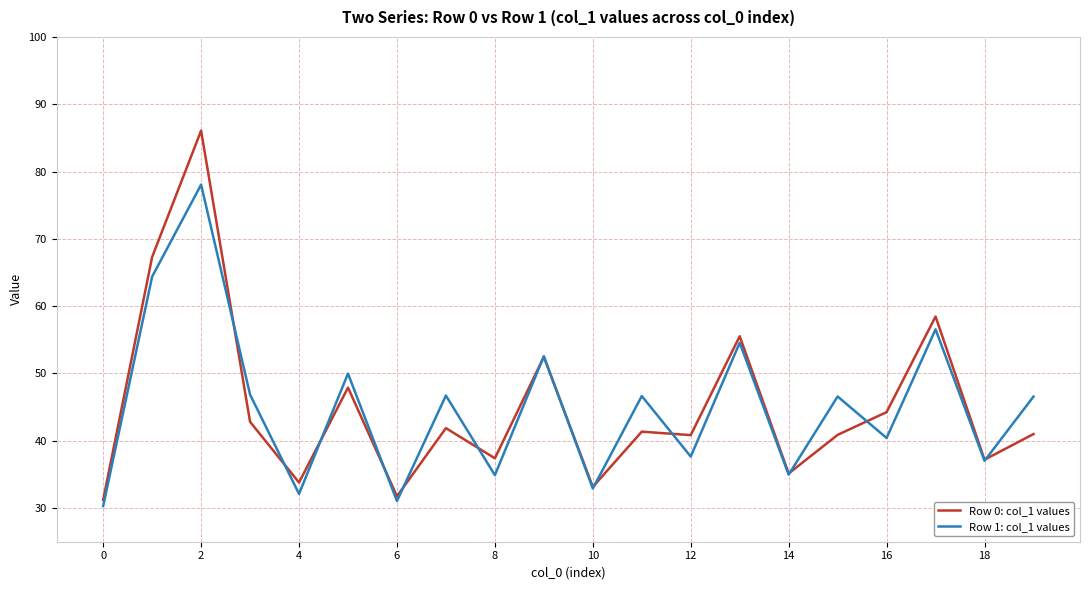

List the series in order of their peak value, lowest first.

Row 1: col_1 values, Row 0: col_1 values